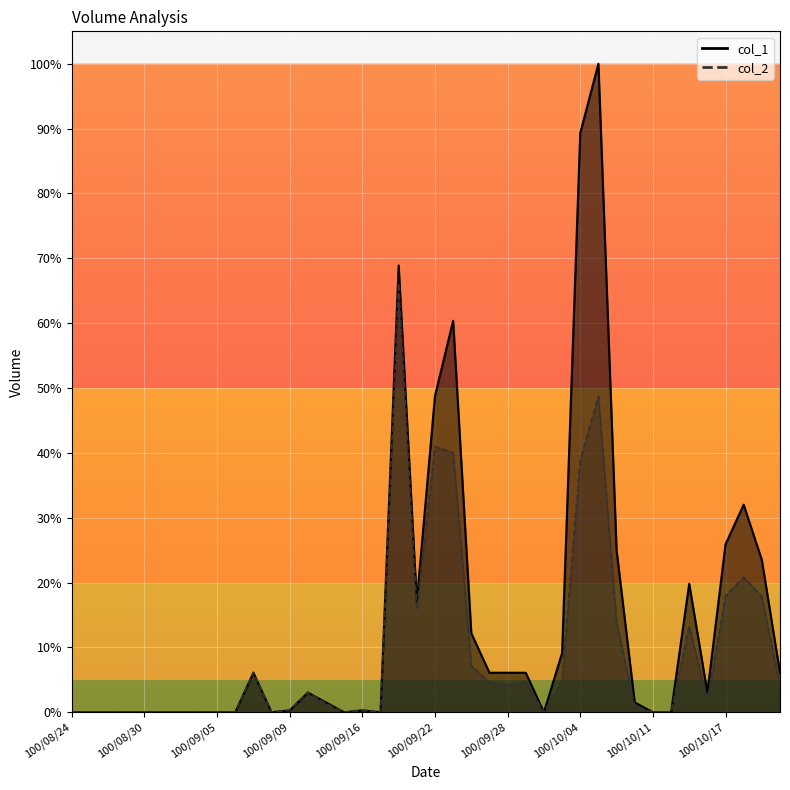

Count the number of data series in this chart.

2